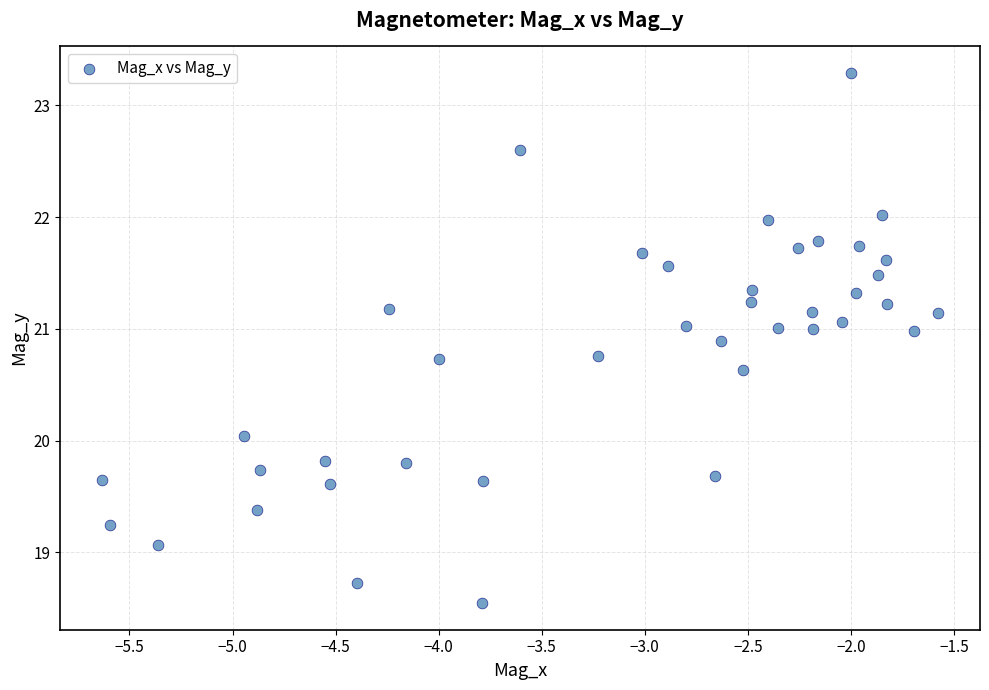

What is the range of X values (max minus min)?

4.1